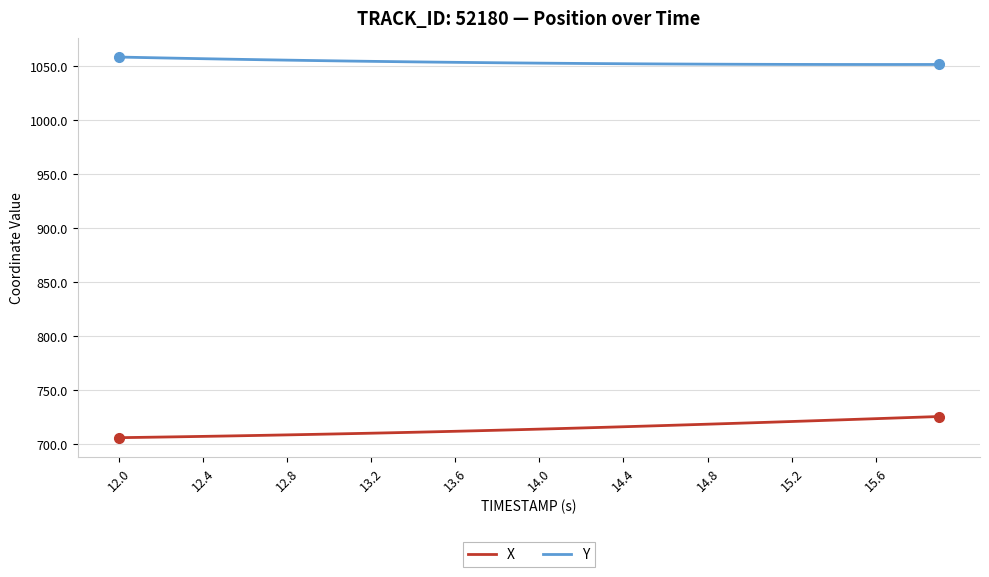

List the series in order of their overall mean, highest first.

Y, X